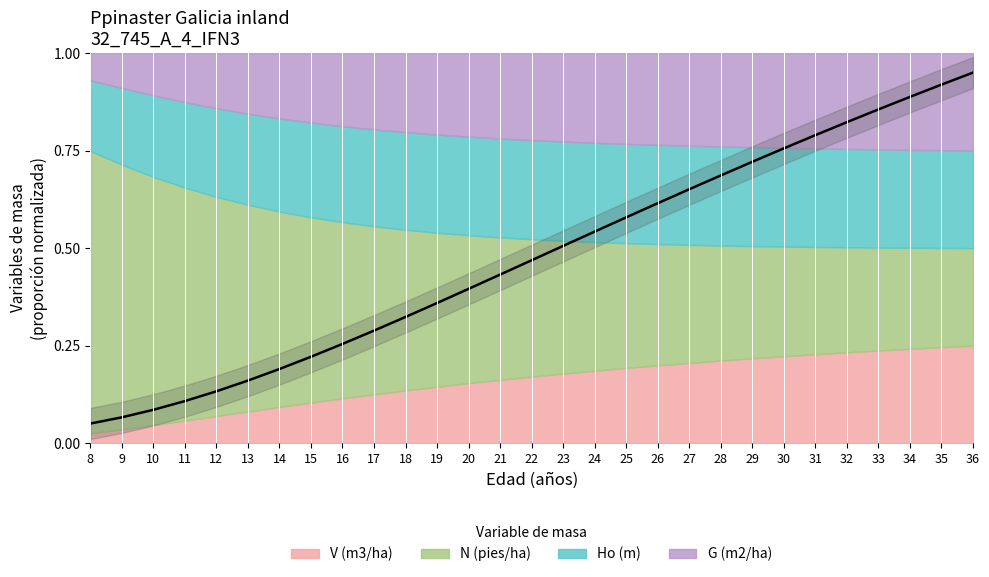

True or false: there are more than 2 points higher than both neighbors.

False